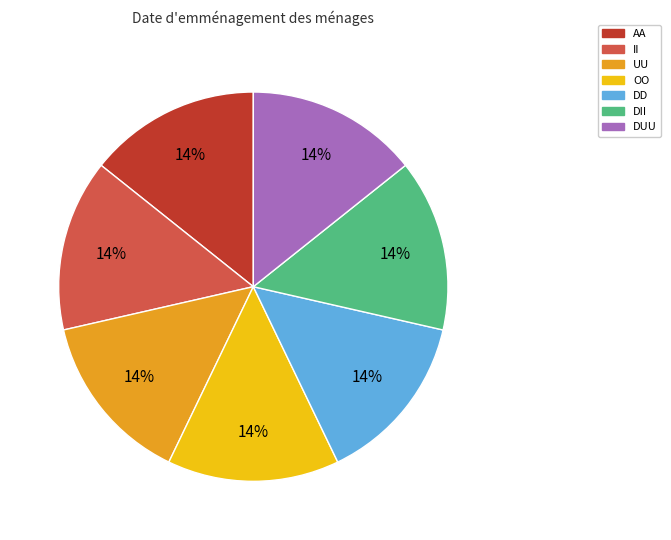

What is the ratio of the value at DD to the value at II?

1.0